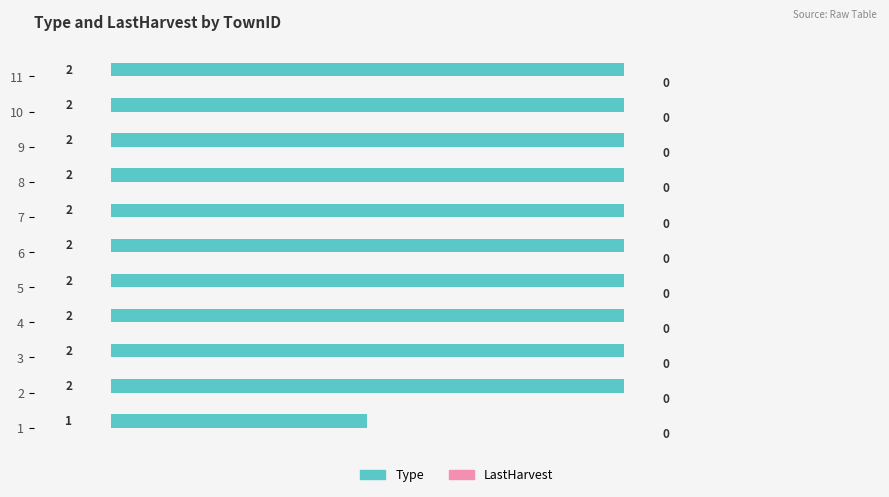

What is the ratio of the value at 8 to the value at 5?

1.0